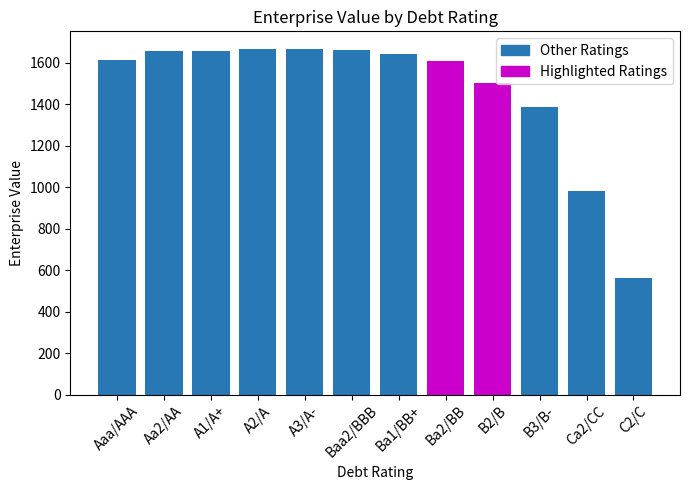

What is the label of the 9th bar from the left?

B2/B